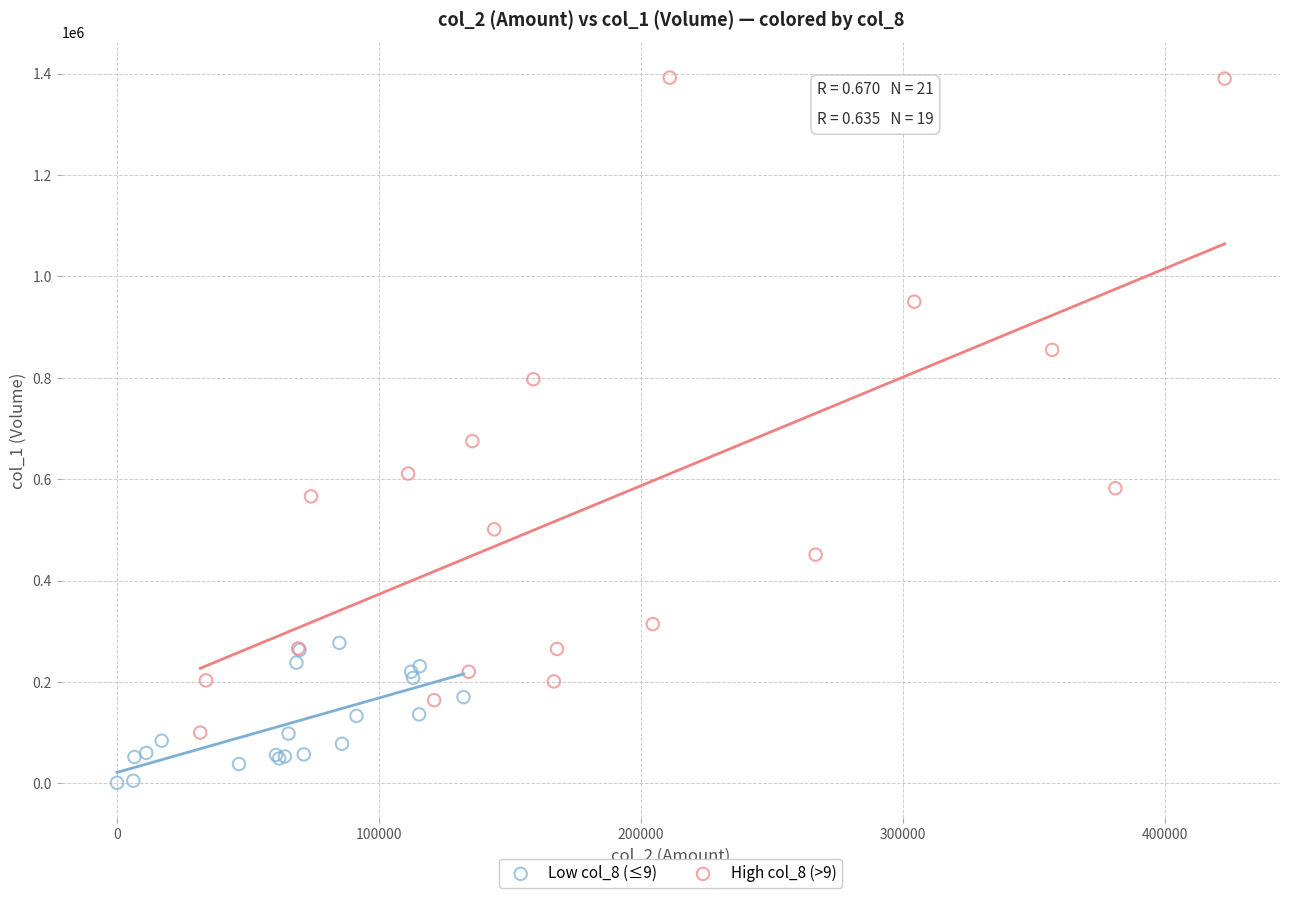

Which series has the widest spread of Y values?

High col_8 (>9)